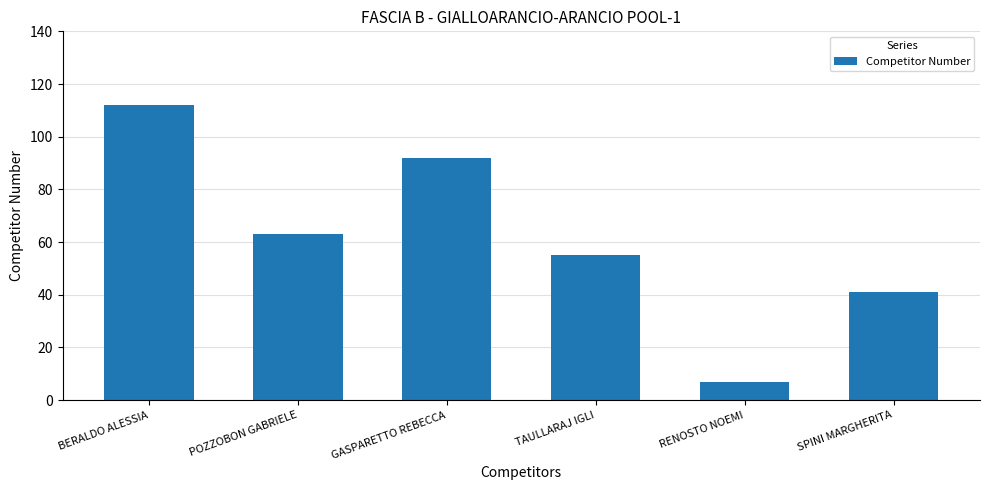

True or false: the data shows 112 at BERALDO ALESSIA.

True